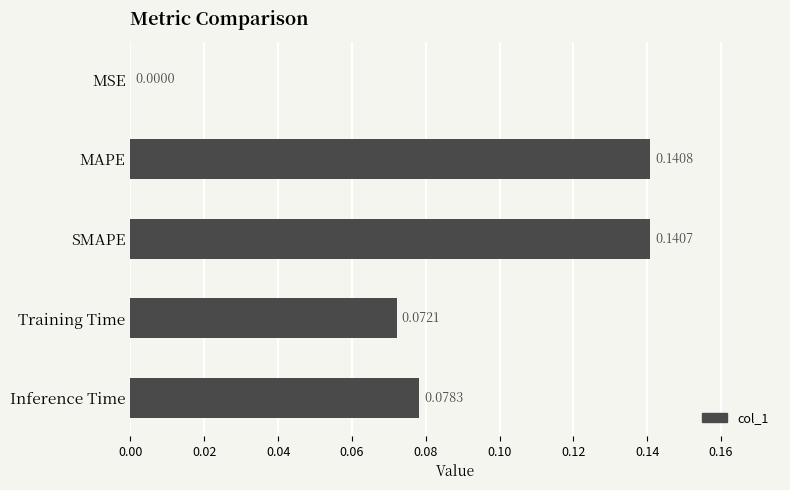

What is the sum of all values?

0.4